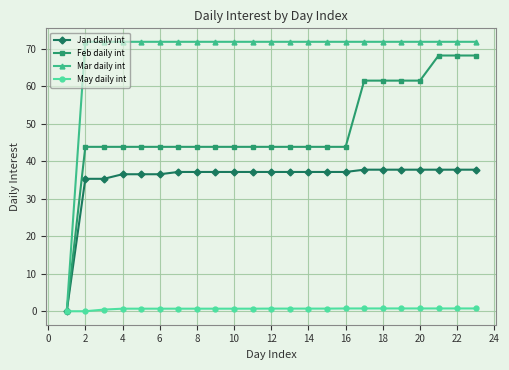

What is the value of the Feb daily int point at the 10th from the left?

43.9